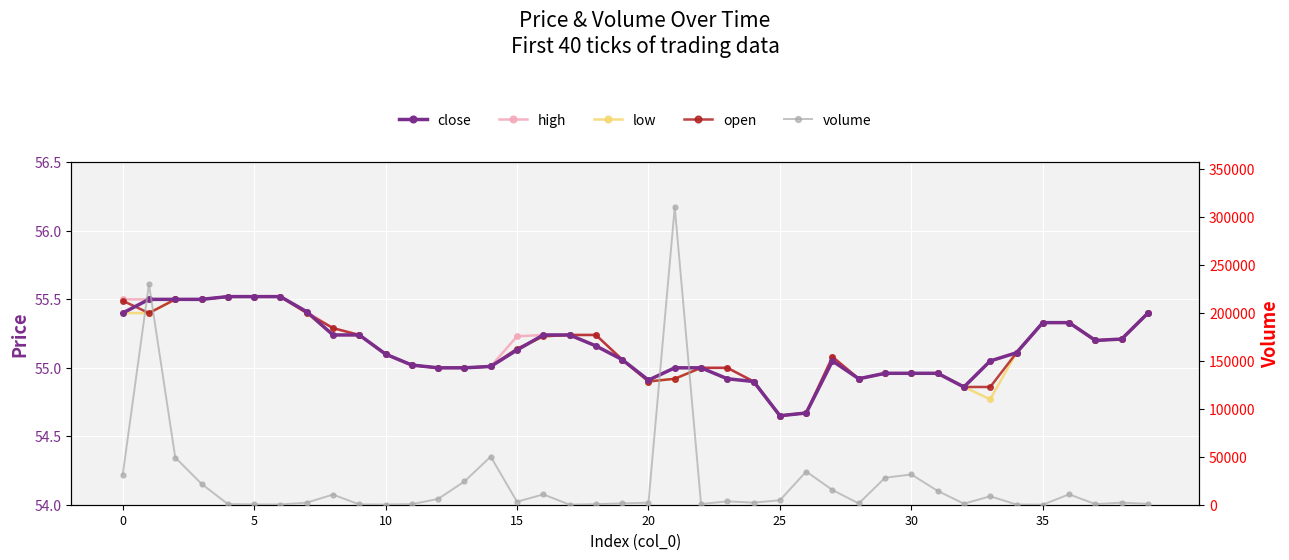

True or false: close and high cross at least once.

False